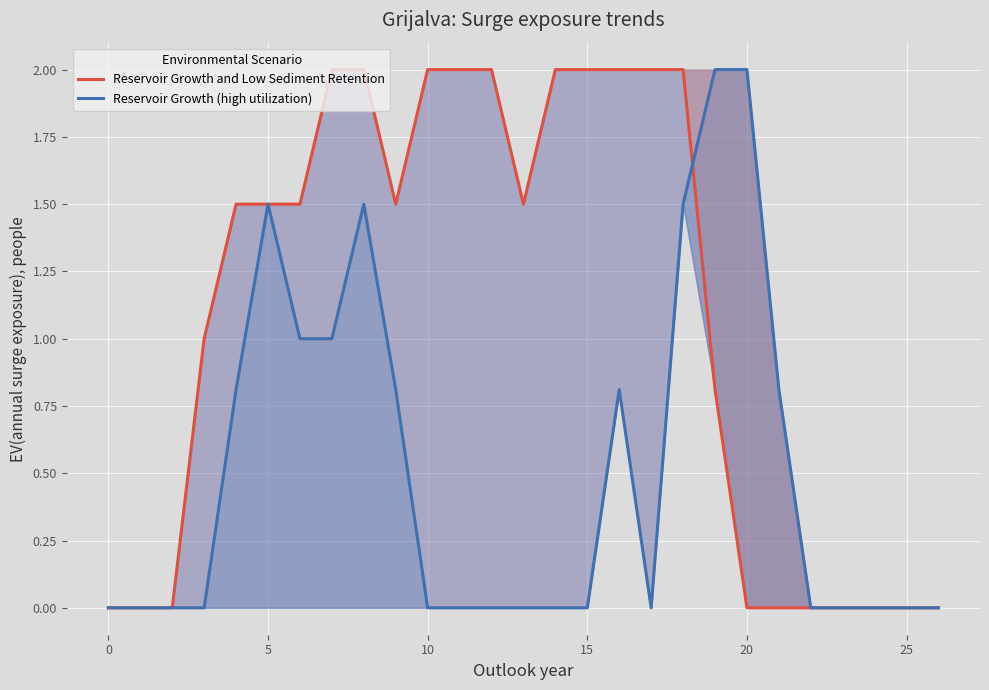

Is the value of Reservoir Growth and Low Sediment Retention at 16 greater than the value of Reservoir Growth (high utilization) at 18?

Yes